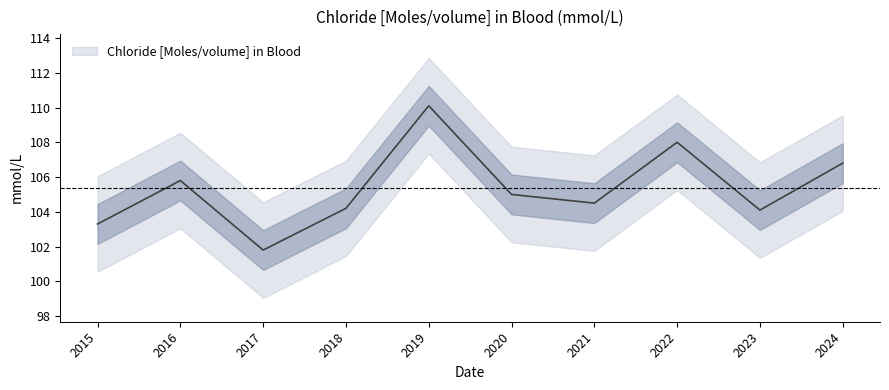

Rank the categories by value from highest to lowest.

2019, 2022, 2024, 2016, 2020, 2021, 2018, 2023, 2015, 2017